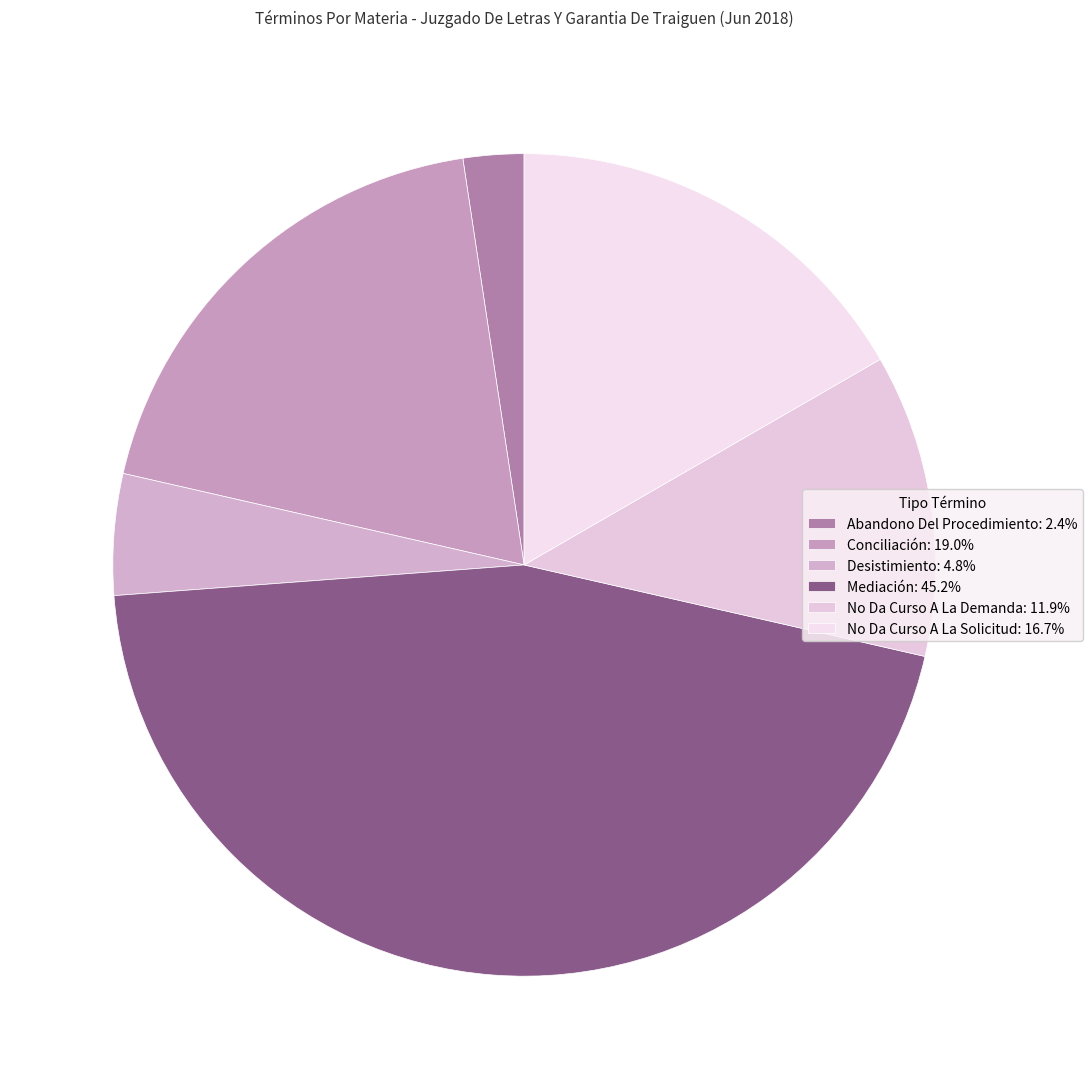

How many segments does this pie chart have?

6